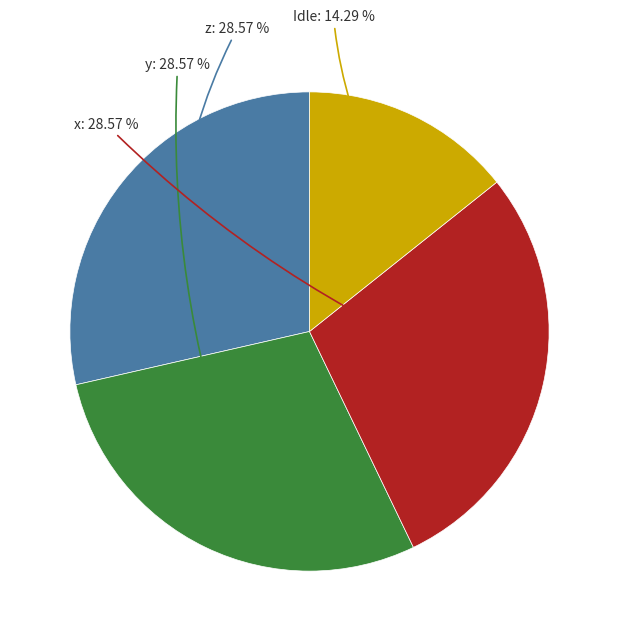

Does any single category account for the majority?

No